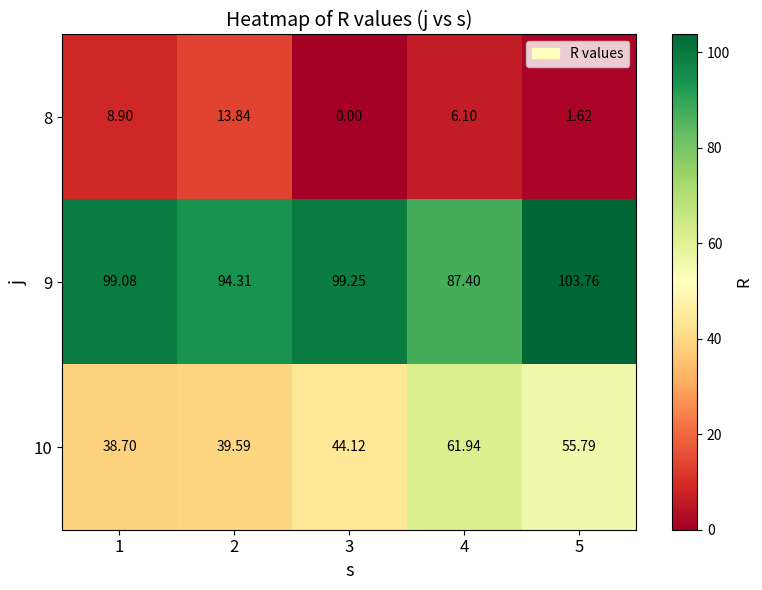

How many data points in 9 are above 99?

3